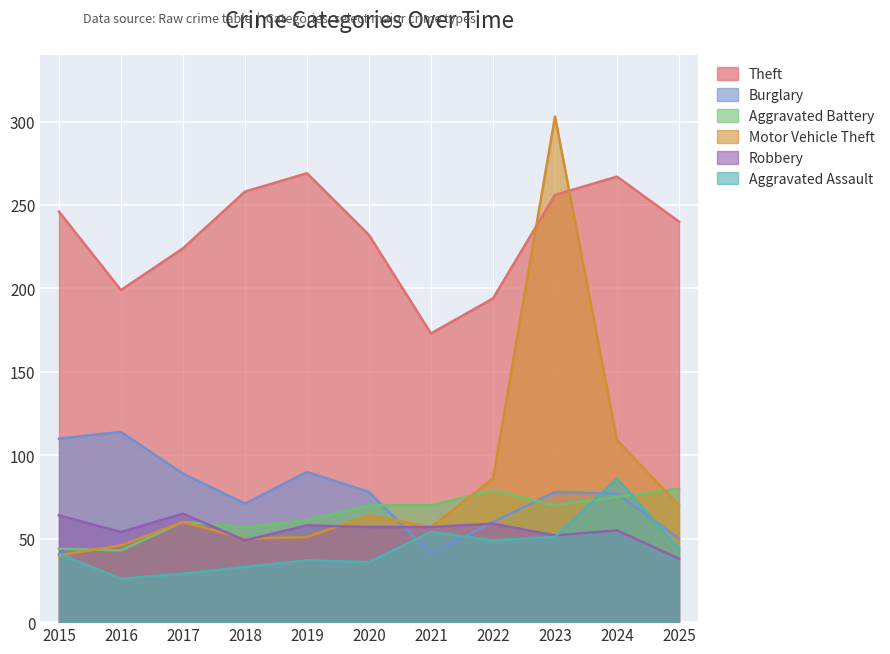

Reading left to right, list all the values displayed in this chart.

Theft: 246	199	224	258	269	232	173	194	256	267	240
Burglary: 110	114	89	71	90	78	41	60	78	77	50
Aggravated Battery: 44	43	60	57	61	70	70	79	70	75	80
Motor Vehicle Theft: 40	46	60	50	51	64	57	86	303	109	70
Robbery: 64	54	65	49	58	57	57	59	52	55	38
Aggravated Assault: 41	26	29	33	37	36	54	49	51	86	44